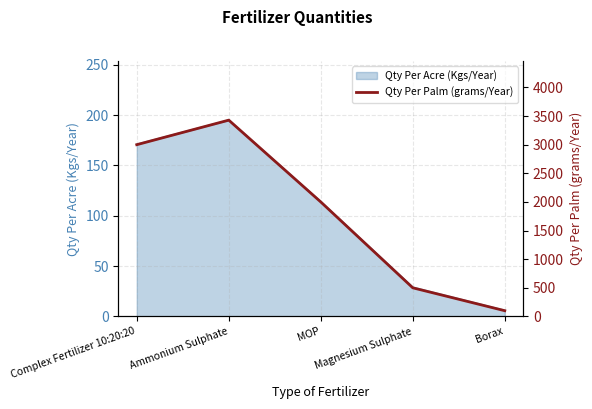

Which category has the highest value across all series?

Ammonium Sulphate